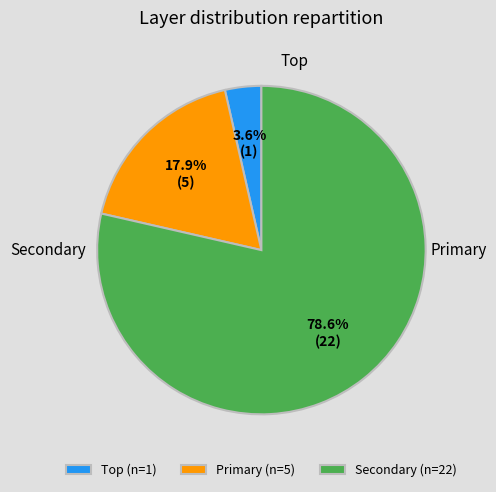

Does Secondary represent more than half of the total?

Yes